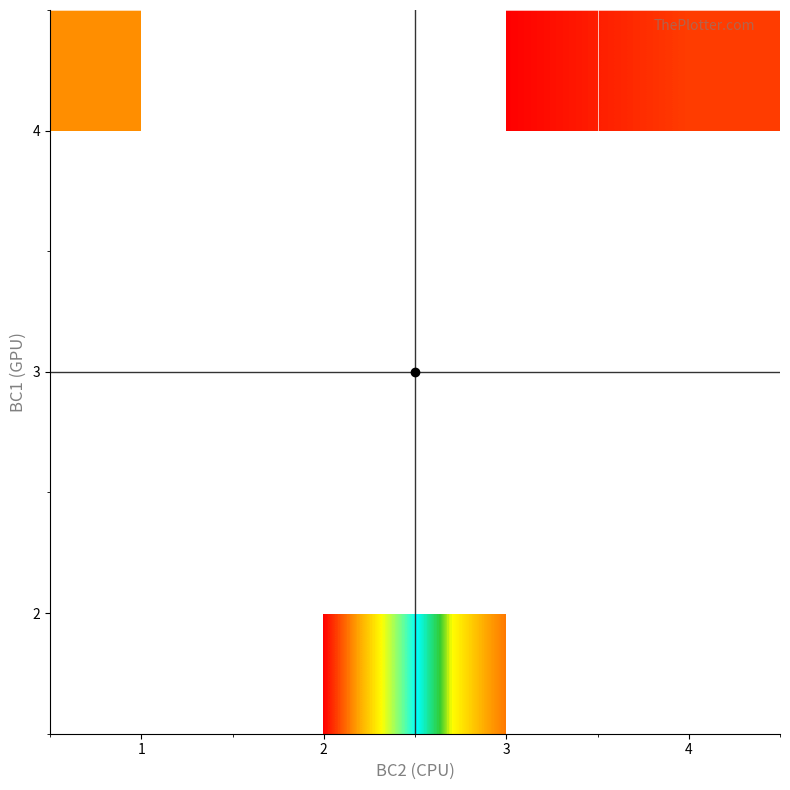

Count the number of categories in the chart.

4